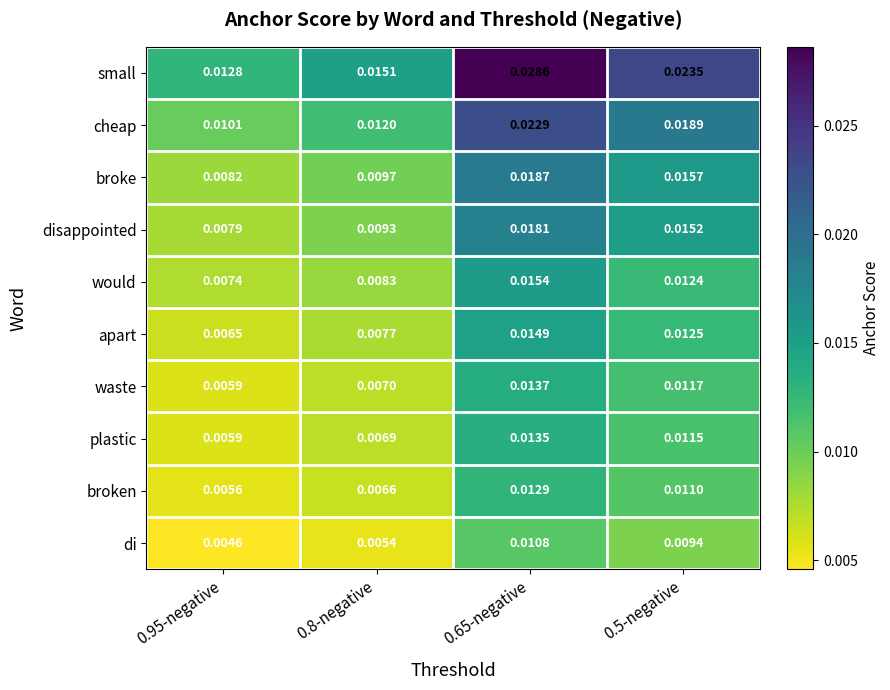

Which series has the largest range (max minus min)?

small